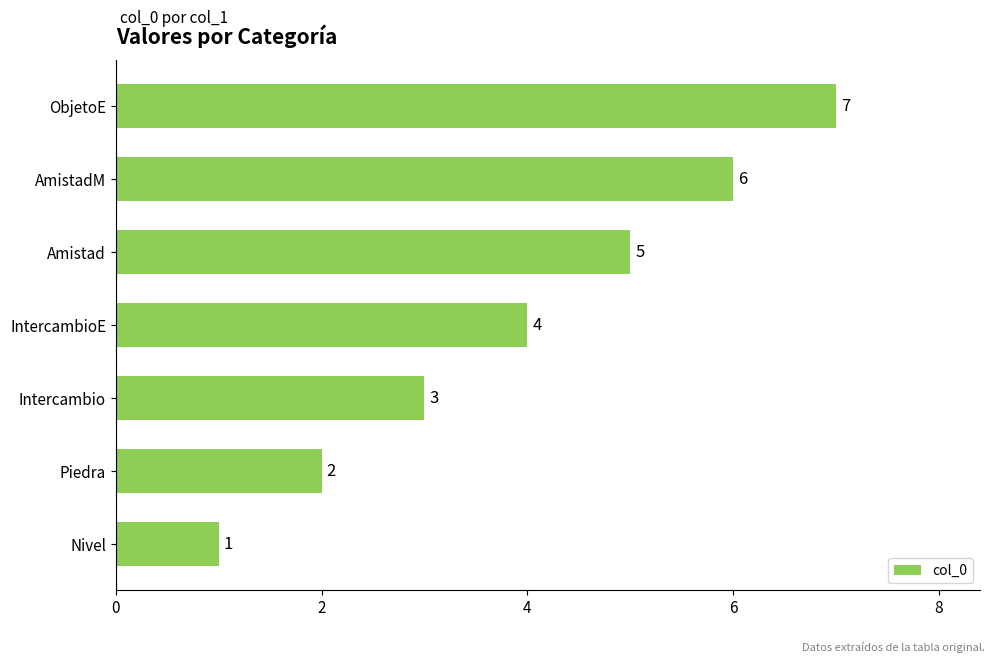

Is it true that the value at AmistadM is 6?

True